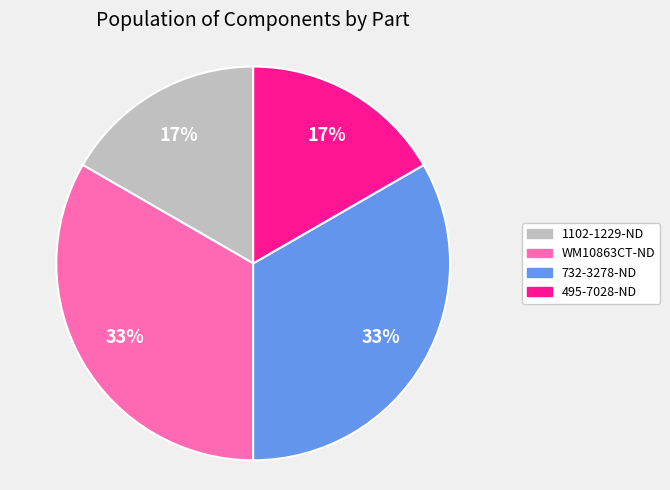

Approximately how many times larger is the value at 1102-1229-ND compared to 495-7028-ND?

1.0